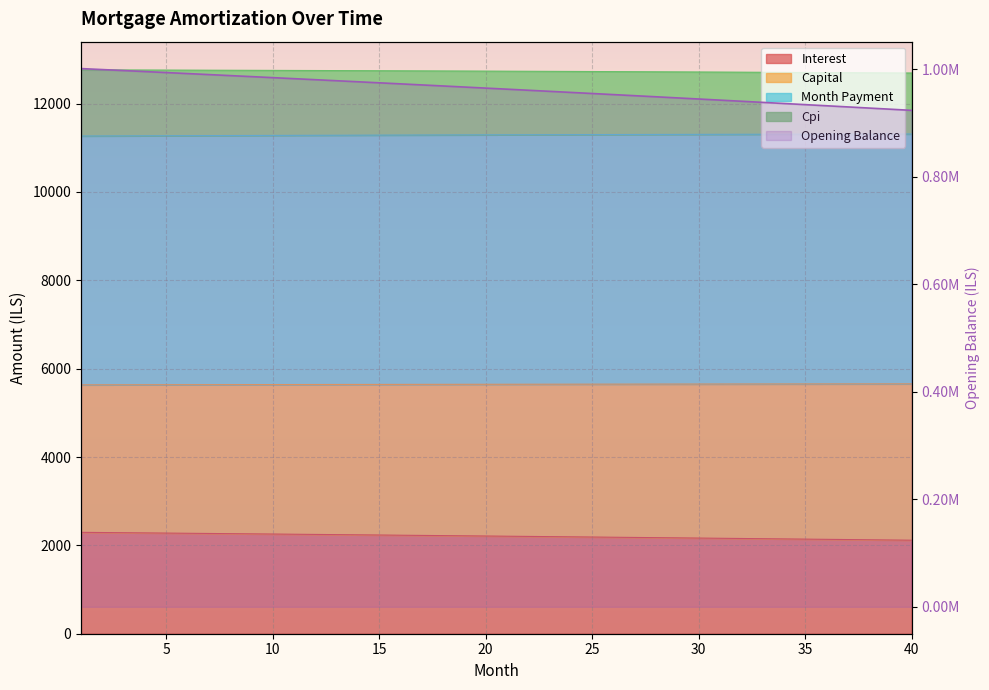

Count the number of values greater than 965170.

20